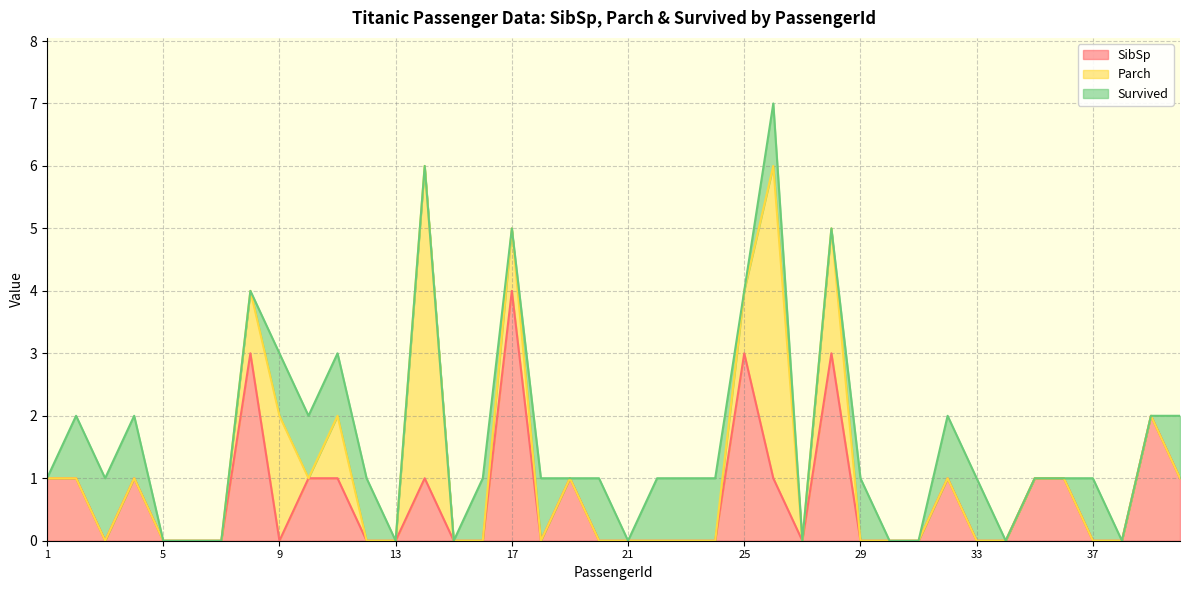

At which label does Parch reach its peak?

14